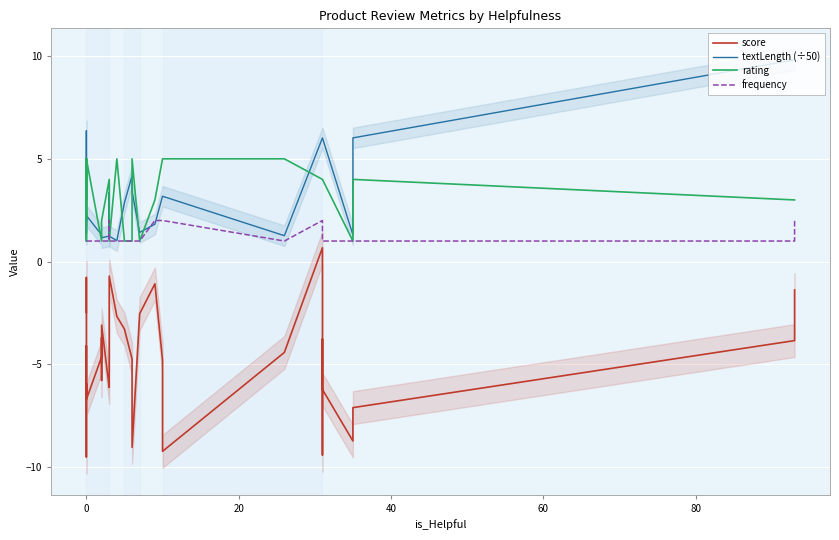

True or false: rating has a value of 1.5 at 21.

False